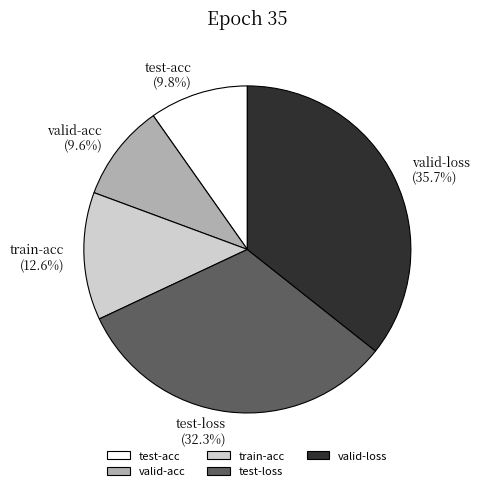

Approximately how many times larger is the value at train-acc compared to test-loss?

0.4